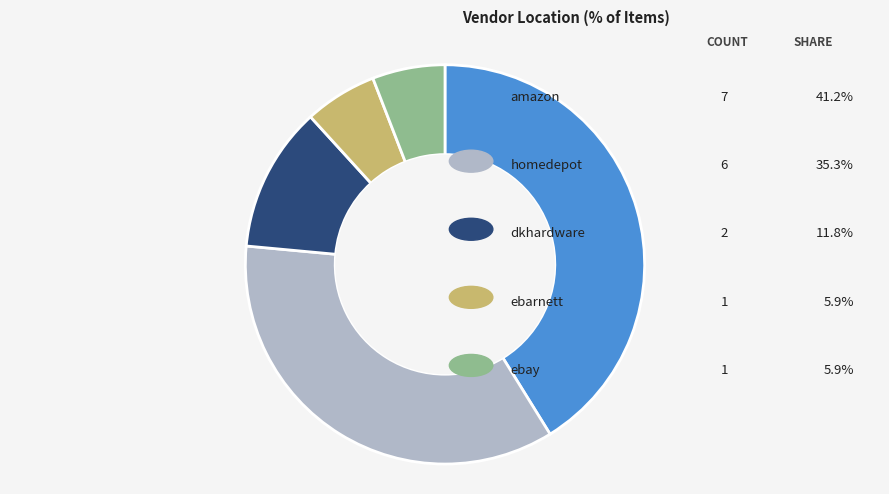

Which slice is the smallest?

ebarnett